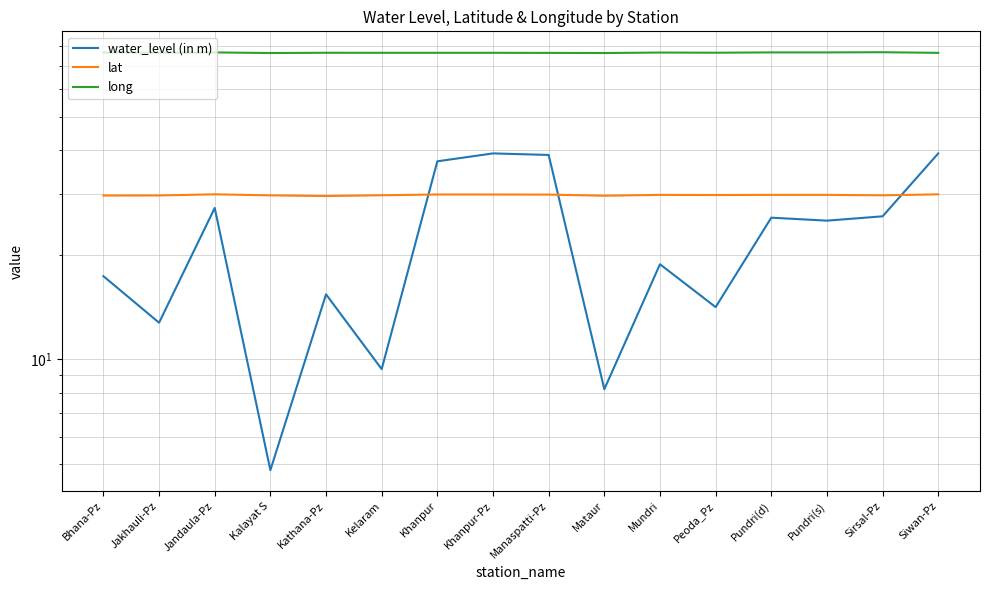

Is the value of water_level (in m) at Bhana-Pz greater than the value of long at Mataur?

No